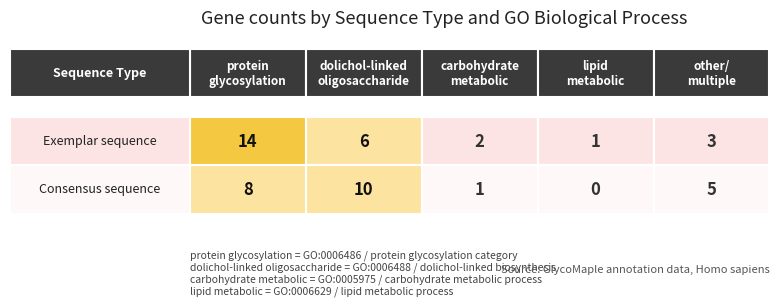

What is the highest value of the Exemplar sequence series?

14